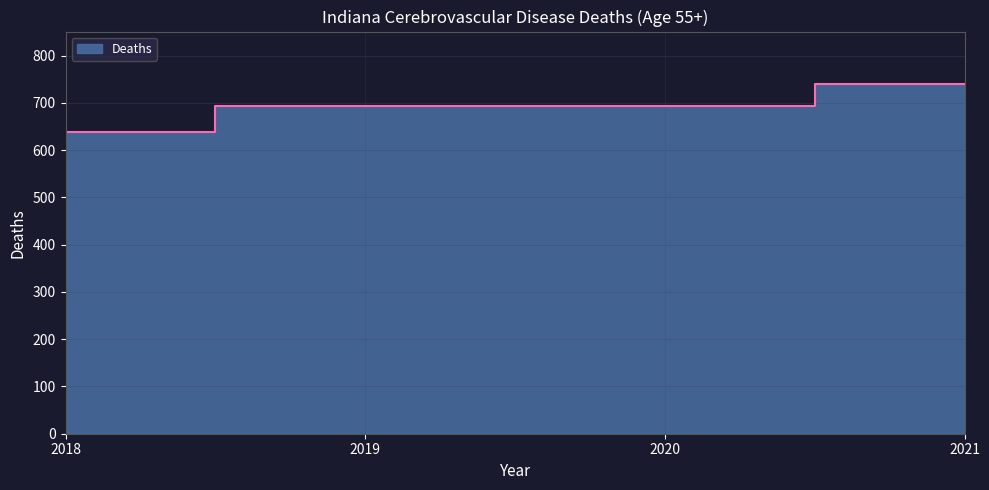

How many values are between 694 and 740?

3